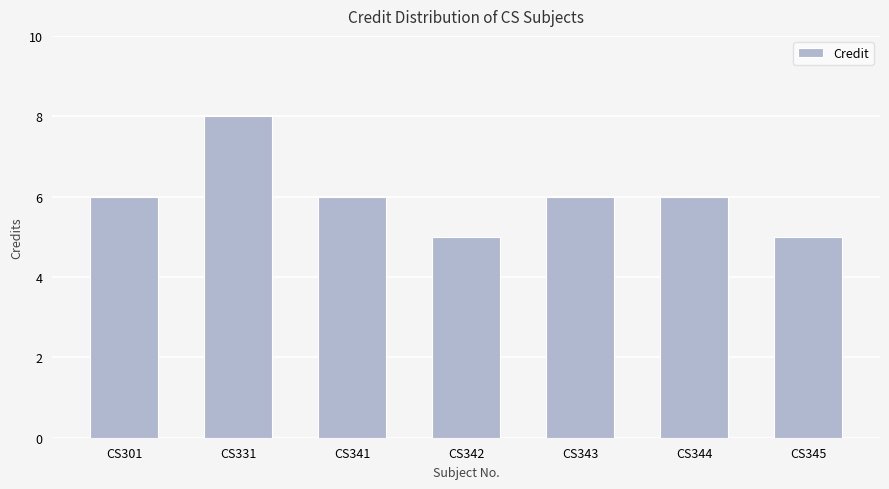

How many data points does each series have?

7